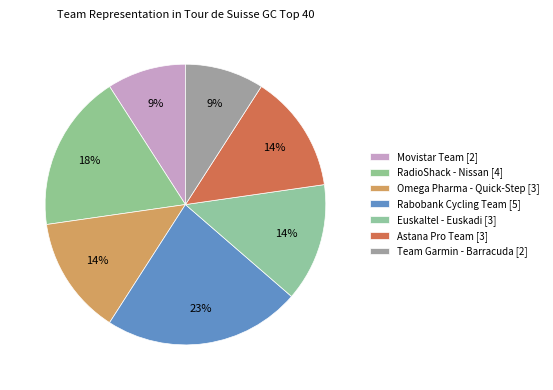

Does Omega Pharma - Quick-Step represent more than half of the total?

No